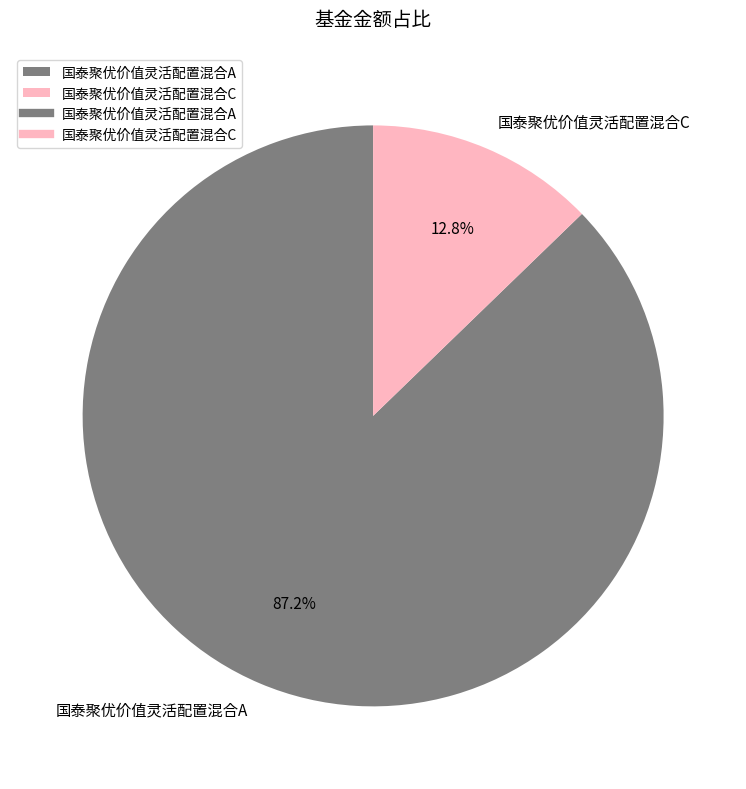

Between 国泰聚优价值灵活配置混合C and 国泰聚优价值灵活配置混合A, which is larger?

国泰聚优价值灵活配置混合A